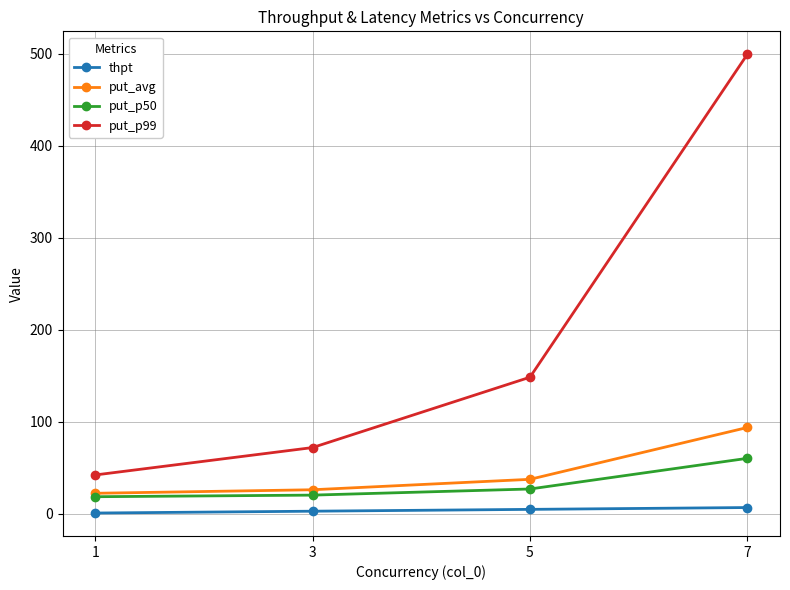

The put_p99 series shows 72.1 at 3. True or false?

True